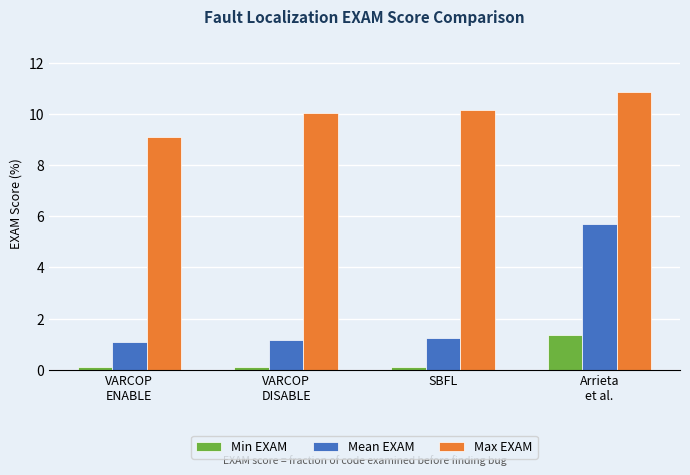

Which series changed the most between VARCOP
ENABLE and Arrieta
et al.?

Mean EXAM